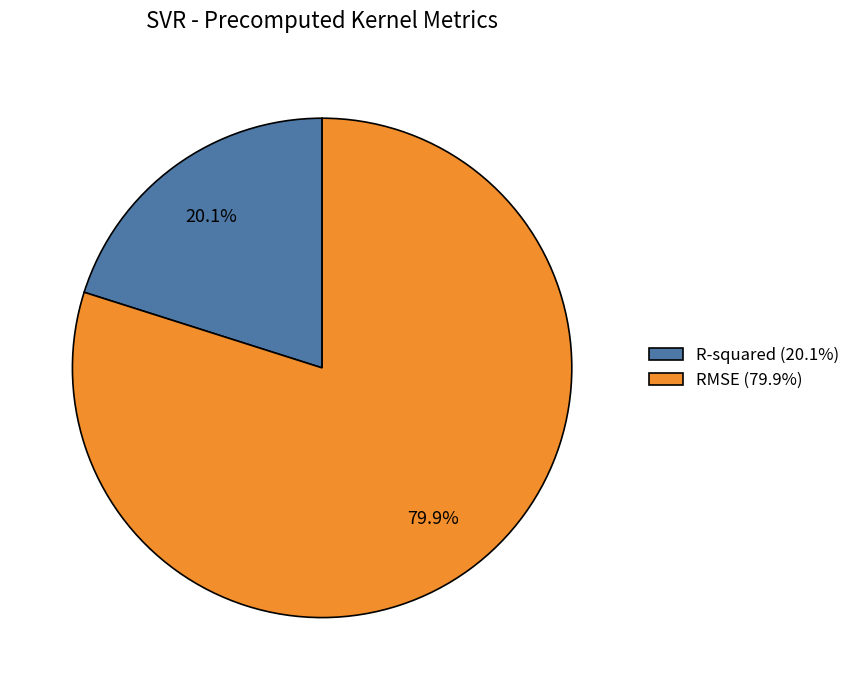

To the nearest percent, what portion does R-squared represent?

20%